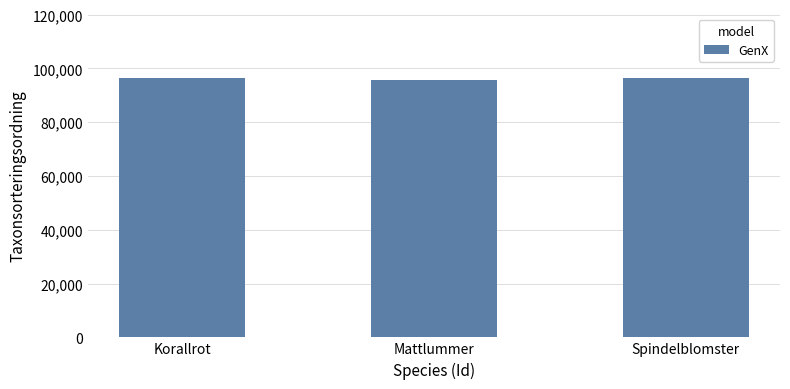

What is the change in value from Korallrot to Mattlummer?

-715